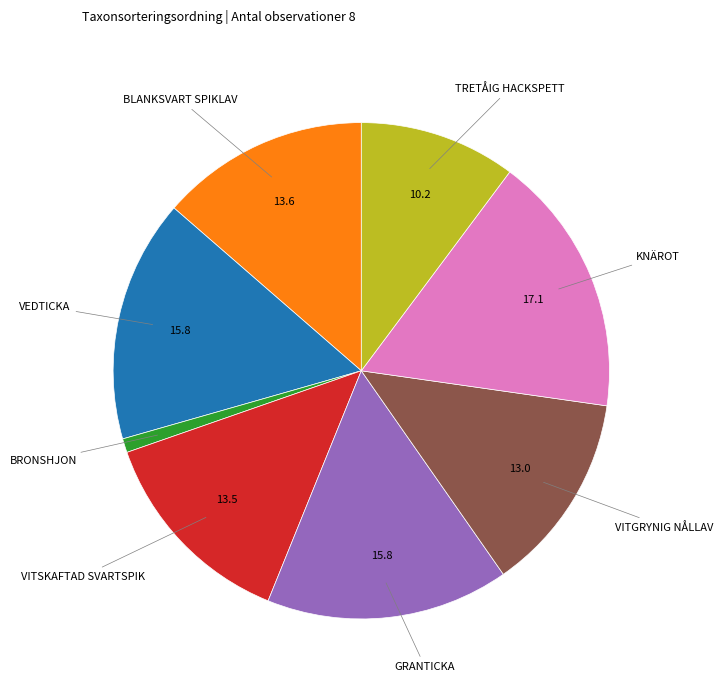

How many segments does this pie chart have?

8